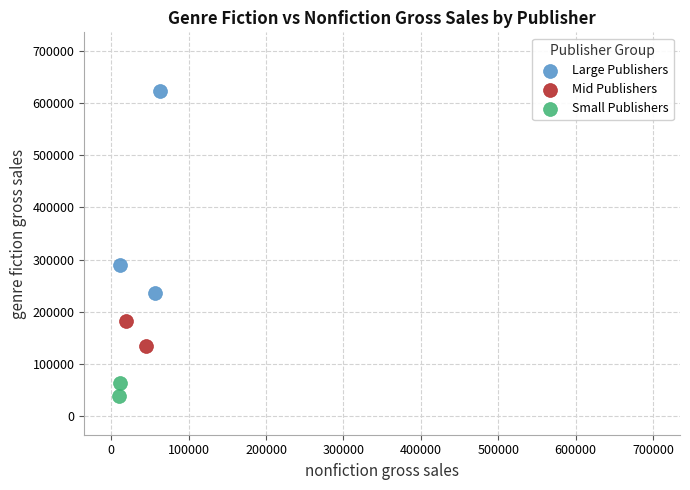

Which series contains the highest Y value?

Large Publishers